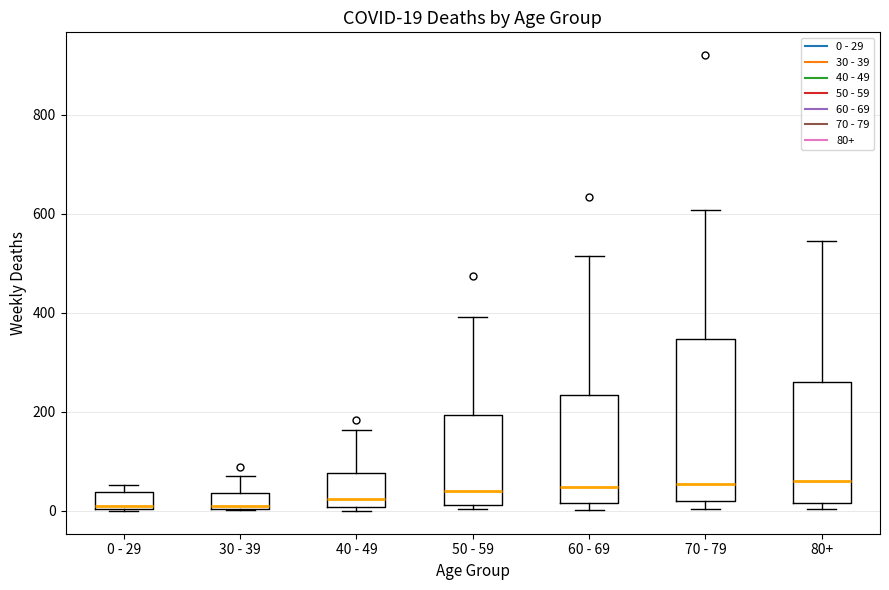

Comparing the boxes themselves (not the whiskers), which one is the tallest?

70 - 79